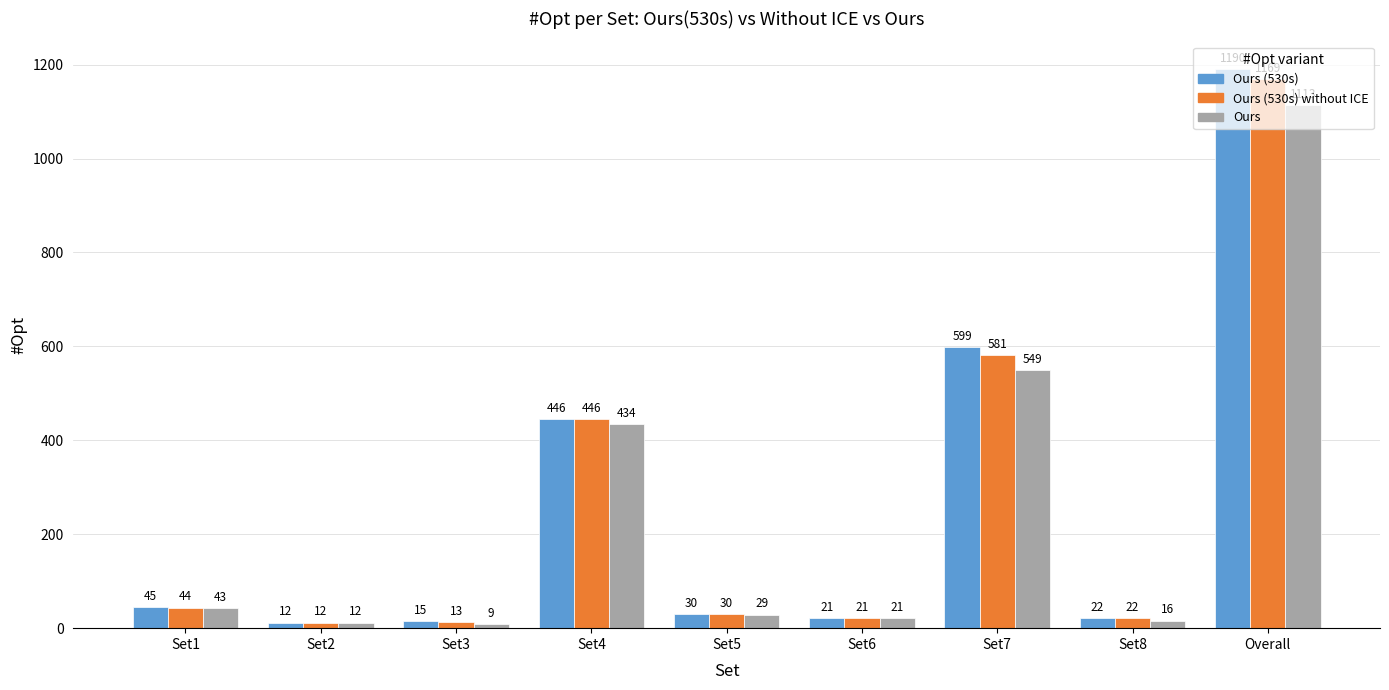

True or false: Ours (530s) has a value of 30 at Set5.

True